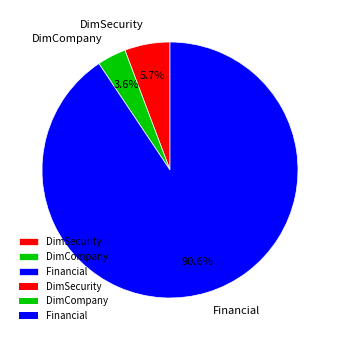

What percentage is the DimSecurity slice, to the nearest percent?

6%